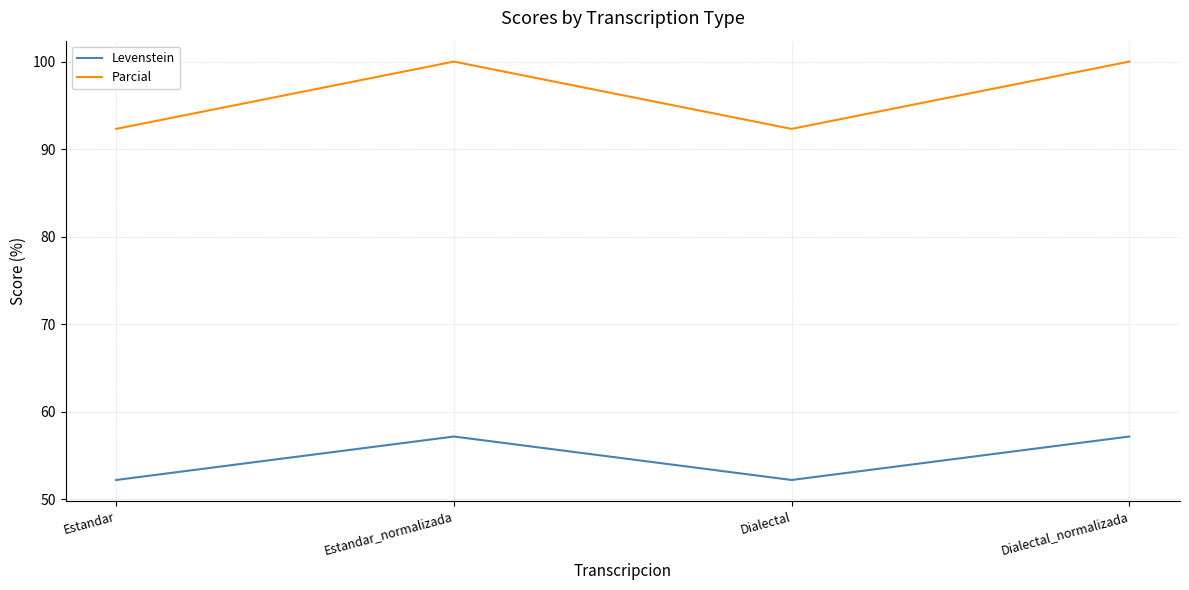

What is the difference between the second highest and minimum values in the Parcial series?

7.7